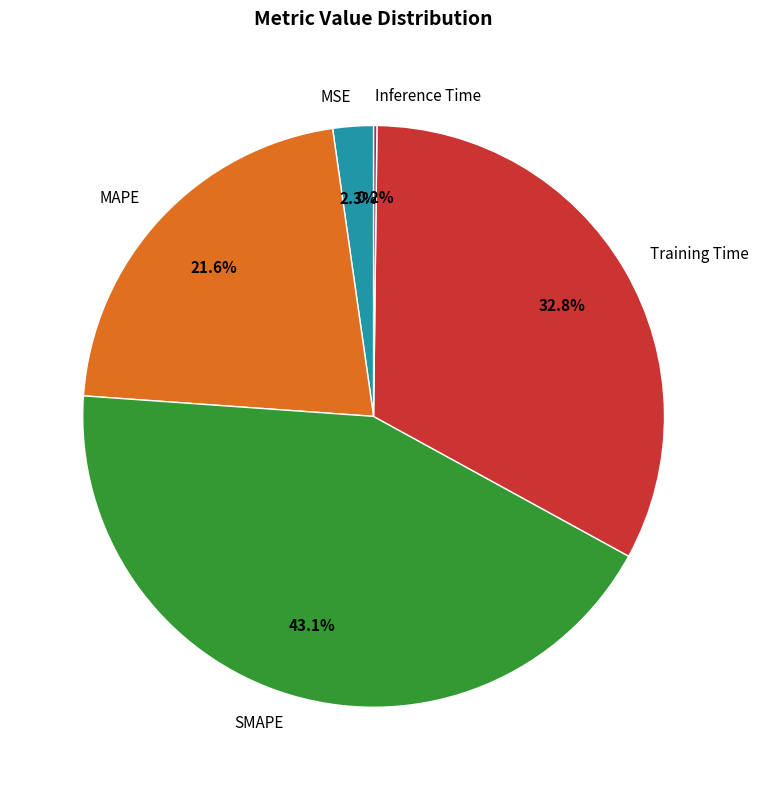

The Training Time slice represents 45% of the pie. True or false?

False